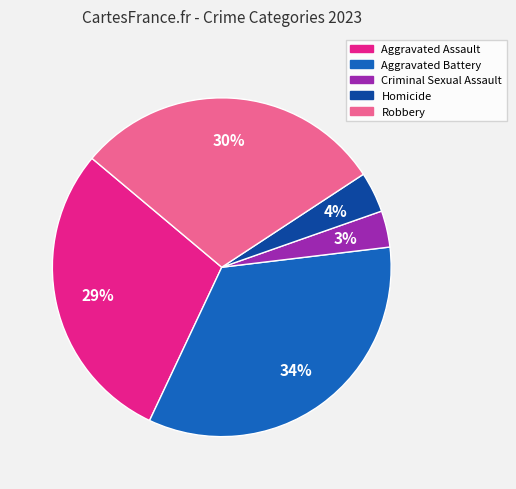

To the nearest percent, what is the average slice percentage?

20%